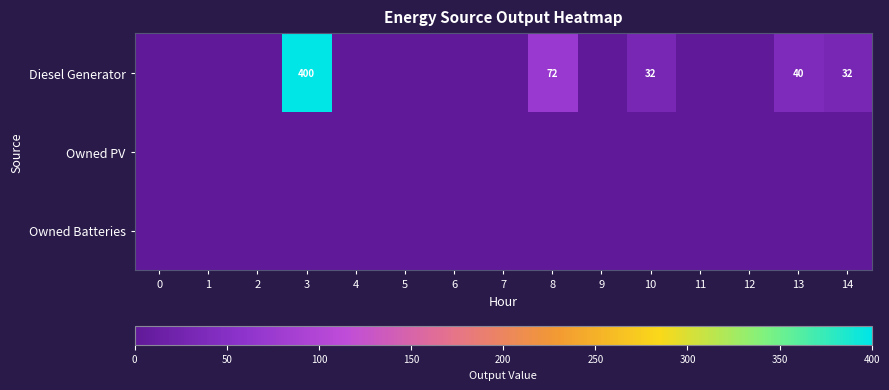

Is the value of row_0 at 10 greater than the value of row_1 at 1?

Yes